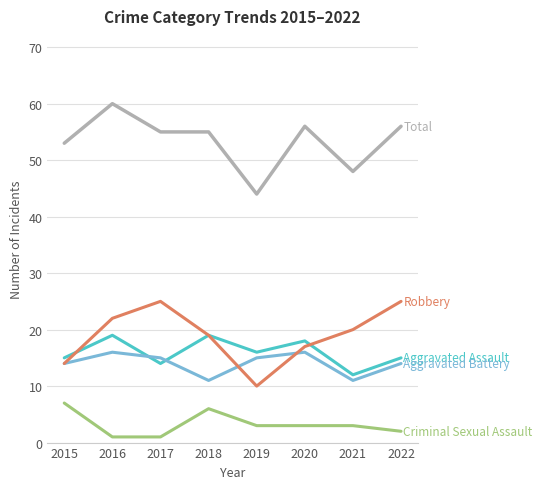

What is the spread (max minus min) of values at 2019?

41